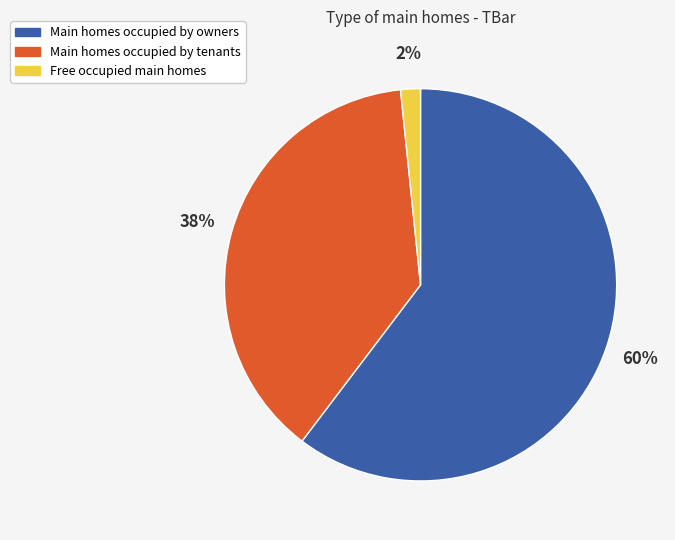

How many slices are in this pie chart?

3